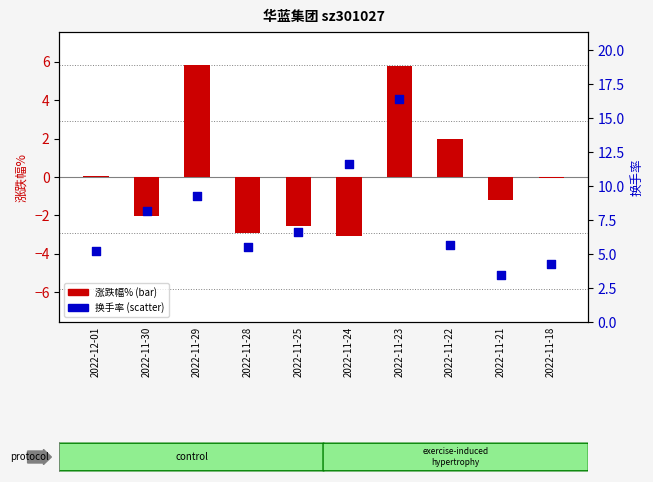

Which series reaches the minimum Y coordinate?

涨跌幅%